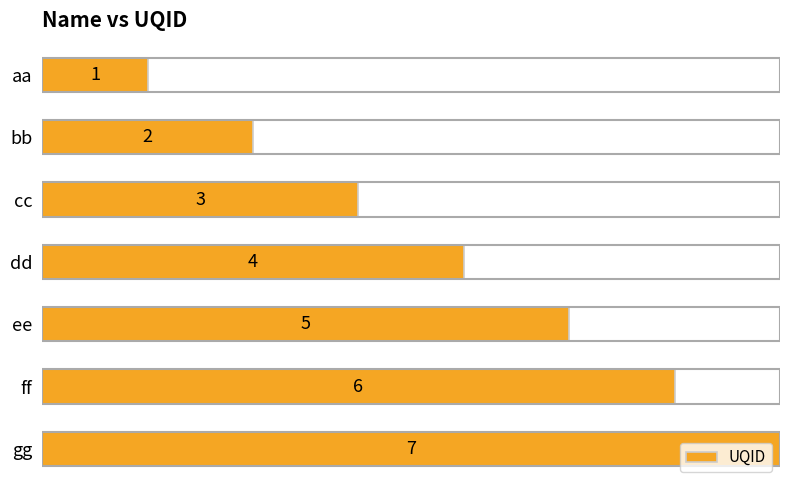

Count the values in the range 2 to 6.

5